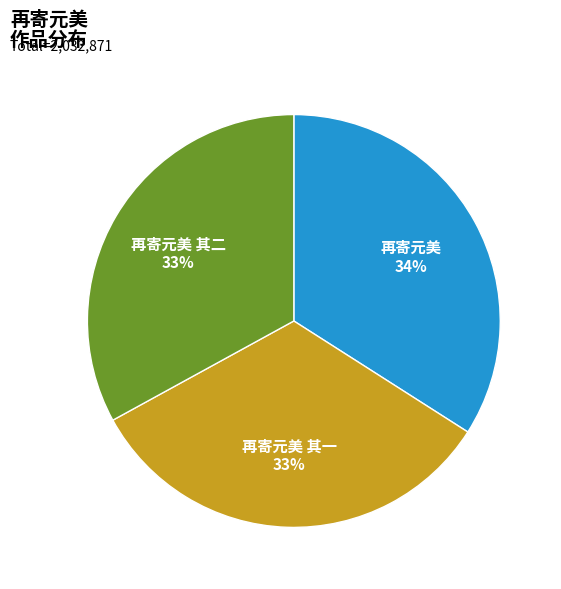

To the nearest percent, what is the difference between the largest and smallest slice percentages?

1%